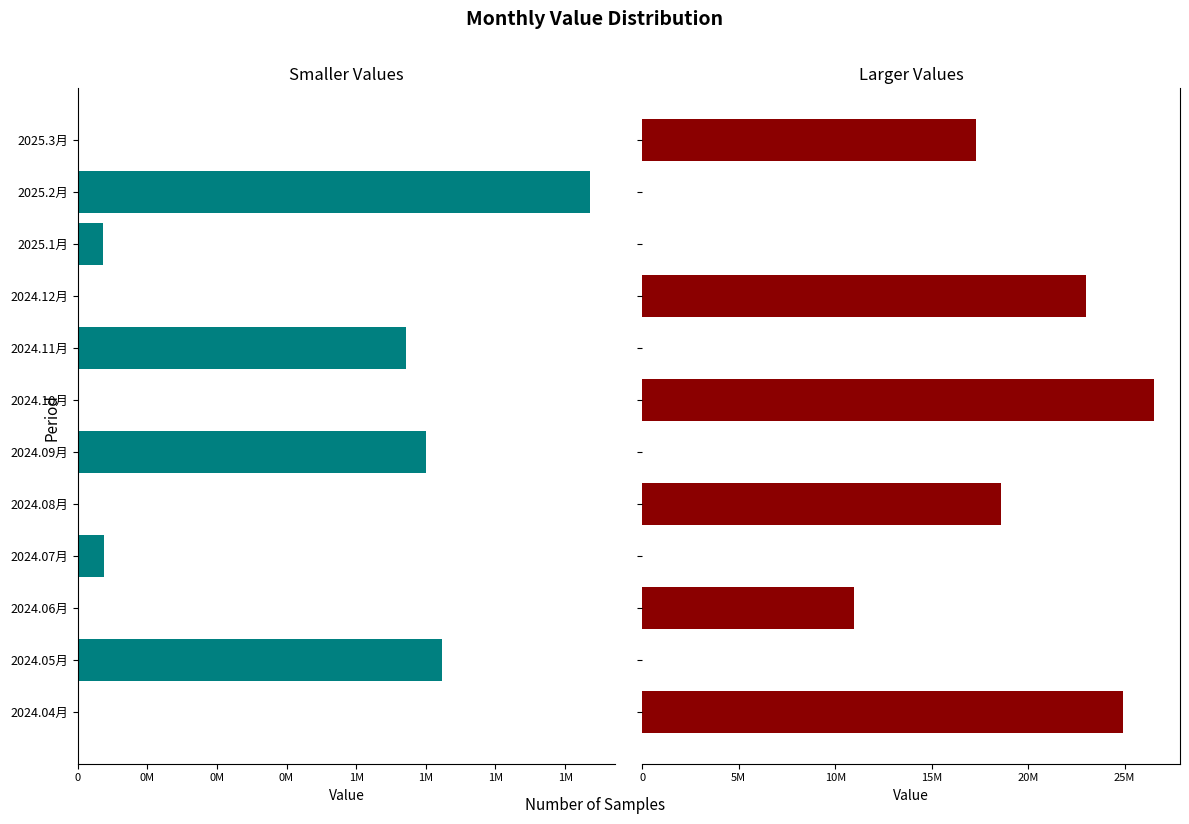

Read the Larger Values value at 2024.04月, to the nearest 50.

24895850